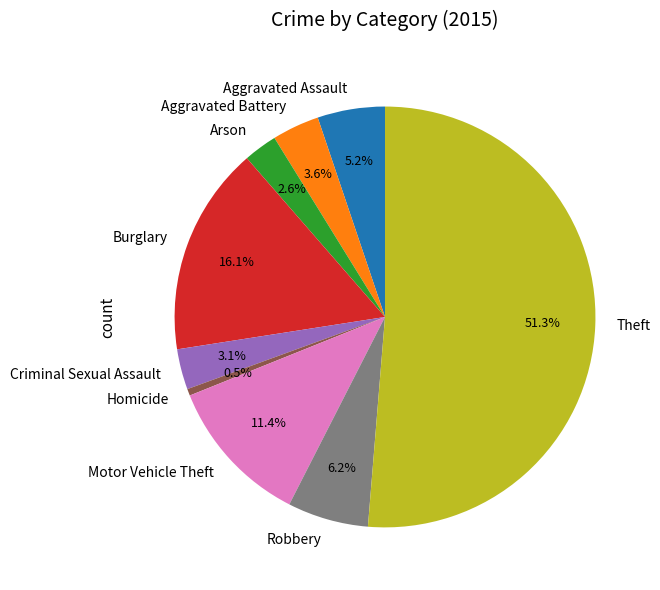

Which category has the smallest portion of the pie?

Homicide